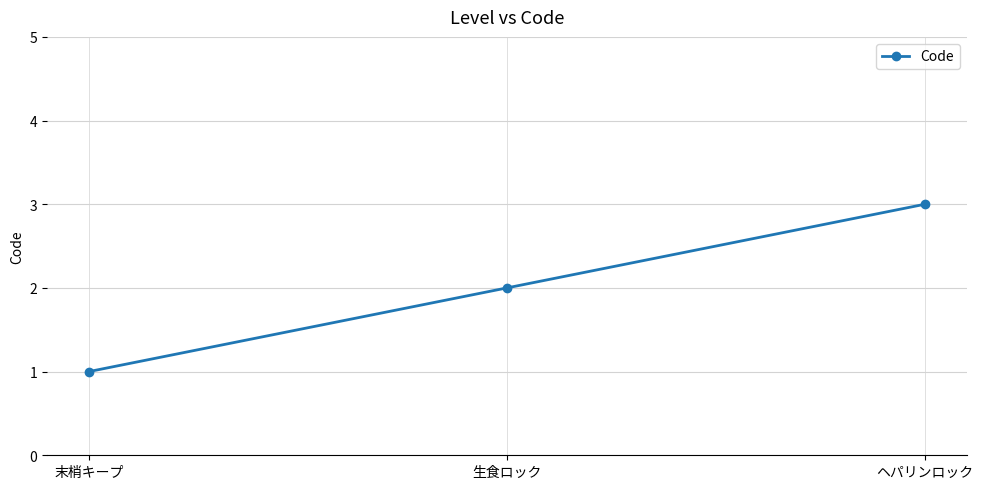

Reading left to right, extract all data points from this chart.

1	2	3